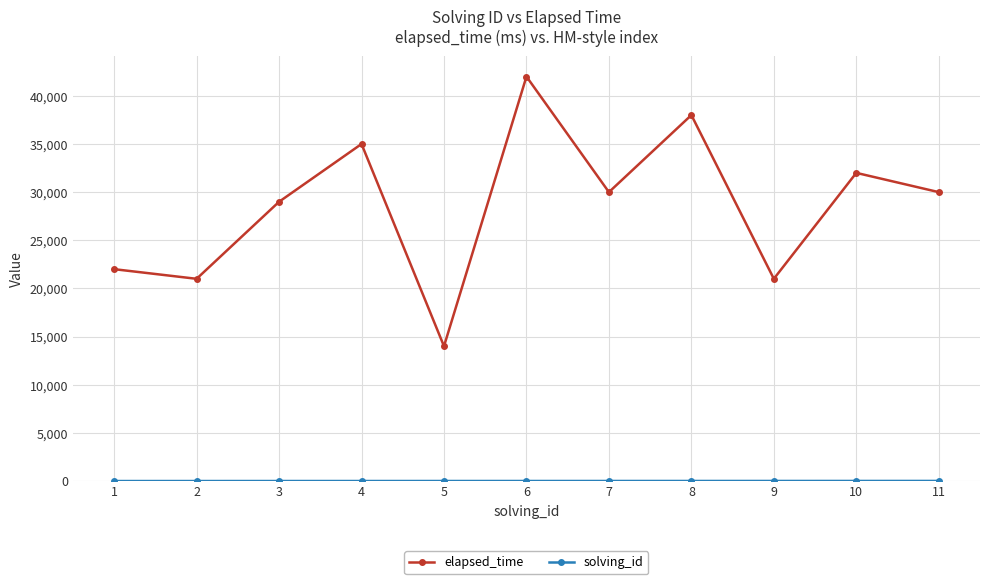

What is the maximum value shown in the chart?

42000